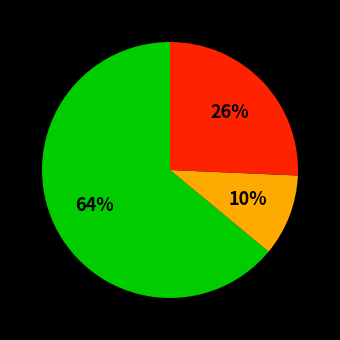

To the nearest percent, what is the difference between the largest and smallest slice percentages?

54%